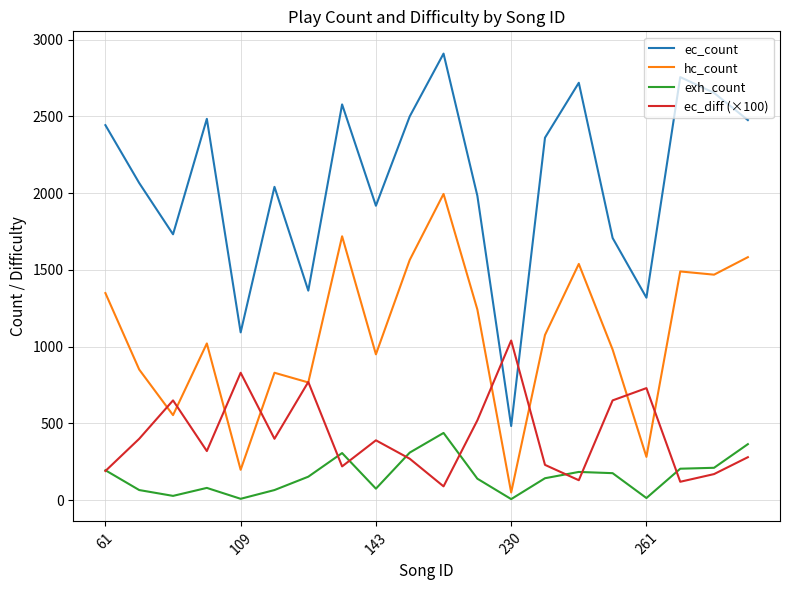

What is the maximum value for ec_diff (×100)?

1040.0